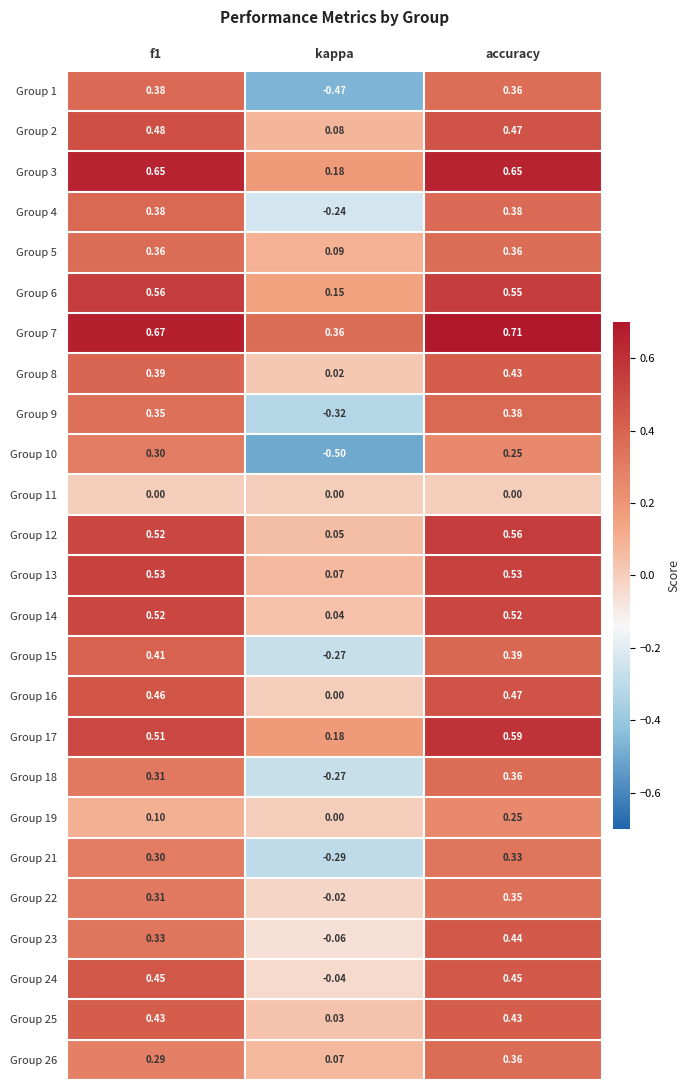

At which label does Group 12 reach its minimum?

kappa